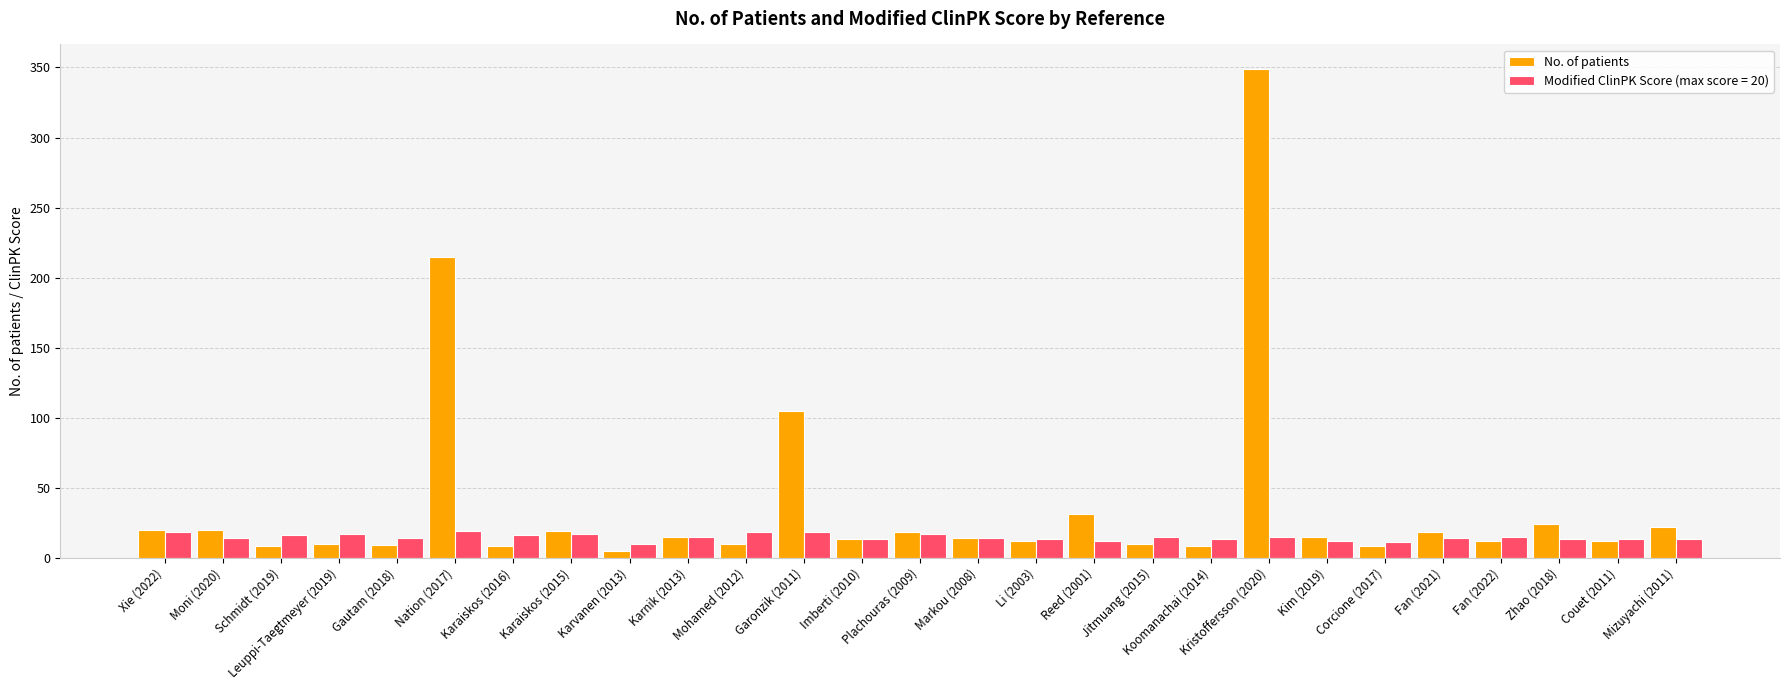

The No. of patients series shows 10 at Leuppi-Taegtmeyer (2019). True or false?

True